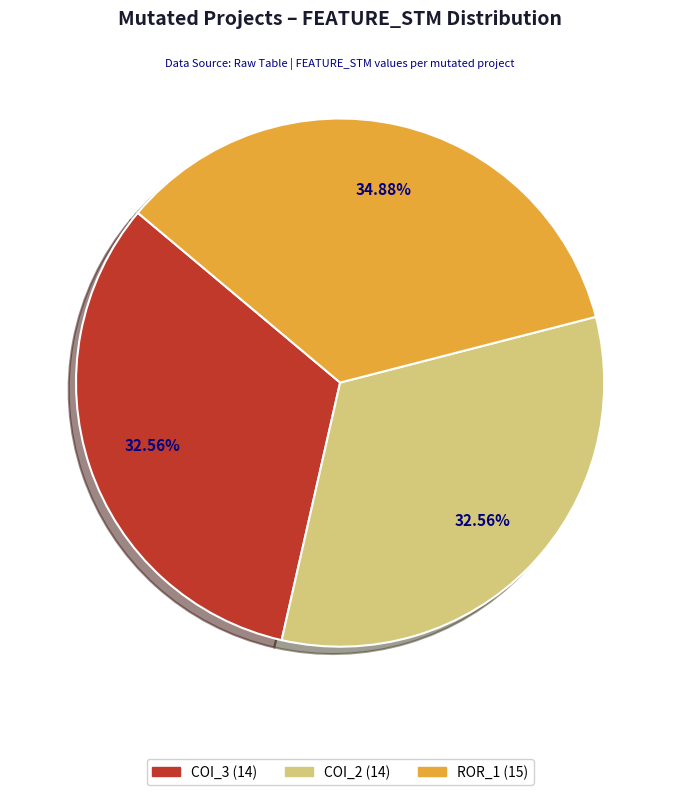

Does any single category account for the majority?

No